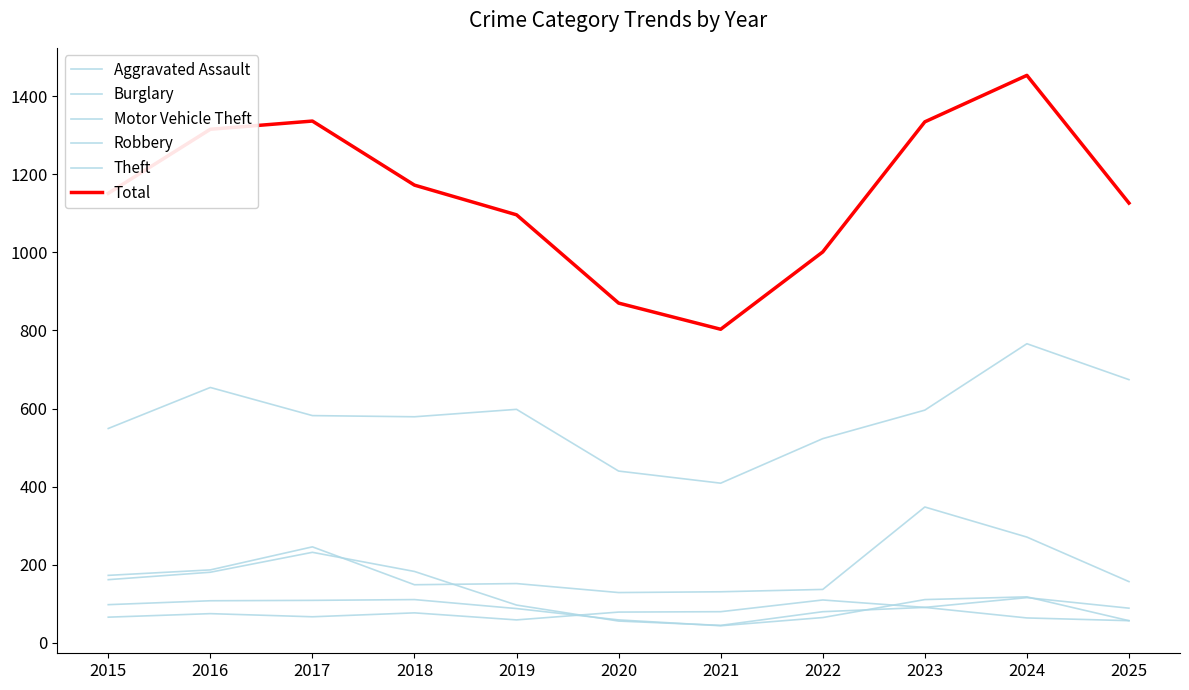

Which series has the largest range (max minus min)?

Total